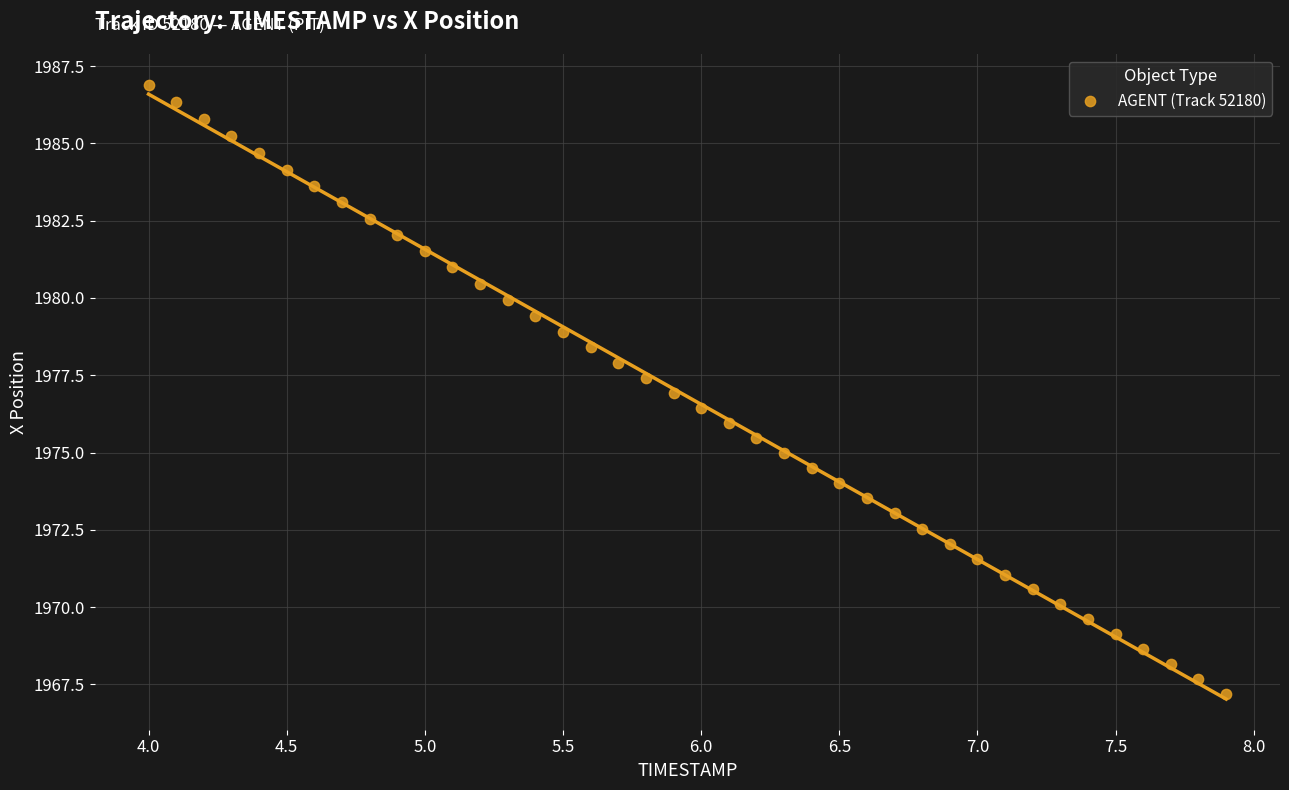

What is the range of Y values (max minus min)?

19.7